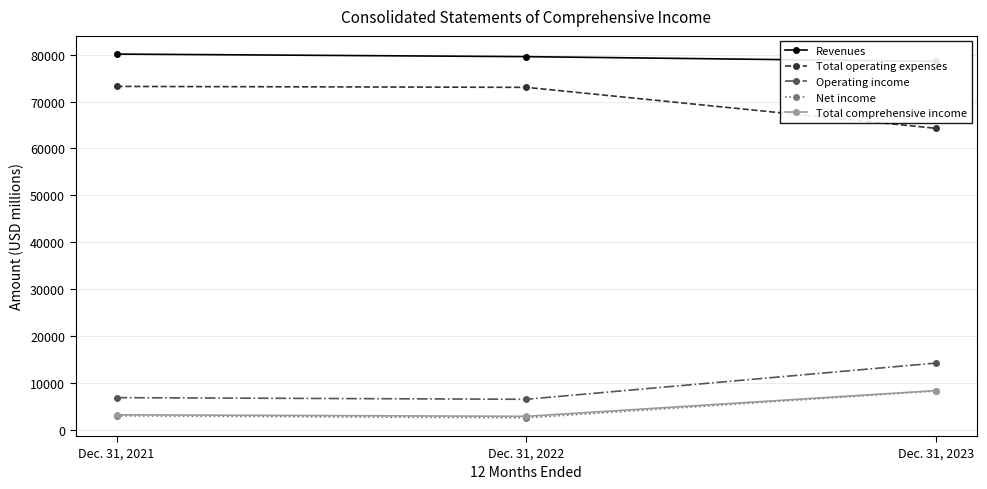

Count the number of categories in the chart.

3